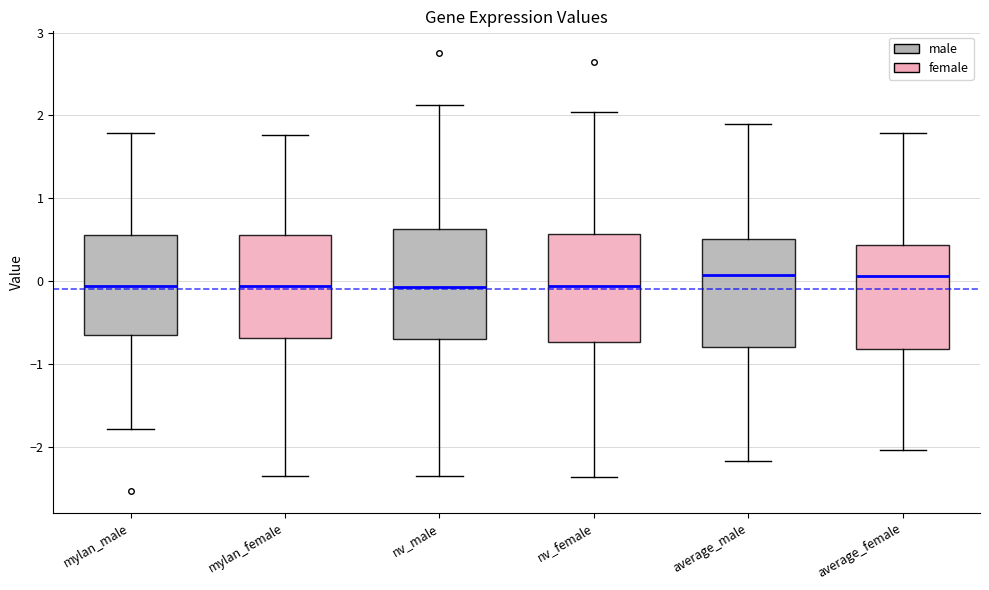

Reading left to right, read every box against the y-axis: the position of its median line, the range the box covers, and the ends of its whiskers. The values are not printed on the chart, so give them approximately, as read against the axis.

mylan_male: median -0.1, box -0.7 to 0.6, whiskers -1.8 to 1.8
mylan_female: median -0.1, box -0.7 to 0.6, whiskers -2.4 to 1.8
nv_male: median -0.1, box -0.7 to 0.6, whiskers -2.4 to 2.1
nv_female: median -0.1, box -0.7 to 0.6, whiskers -2.4 to 2.0
average_male: median 0.1, box -0.8 to 0.5, whiskers -2.2 to 1.9
average_female: median 0.1, box -0.8 to 0.4, whiskers -2.0 to 1.8